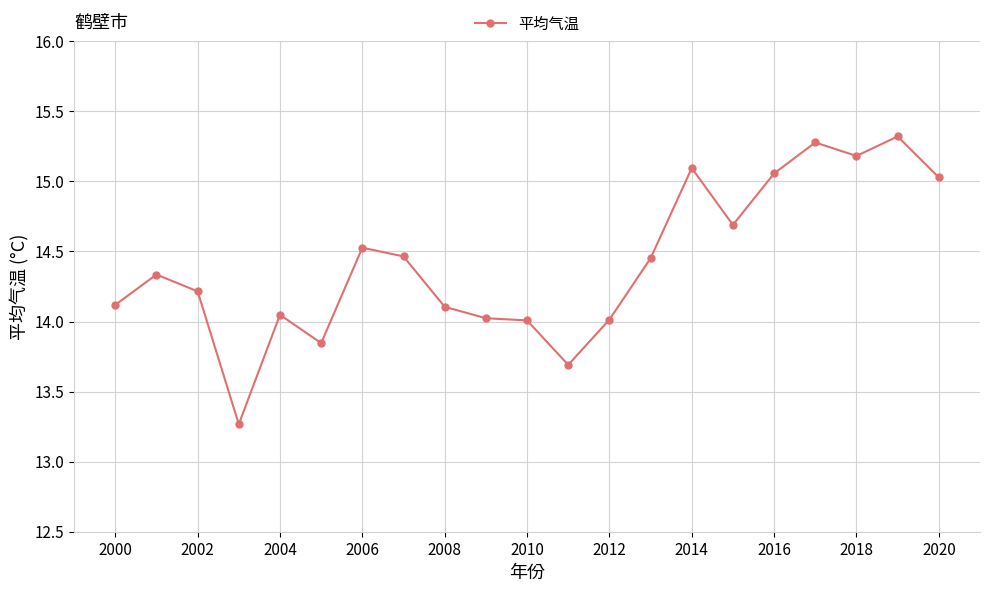

What is the smallest value displayed?

13.3